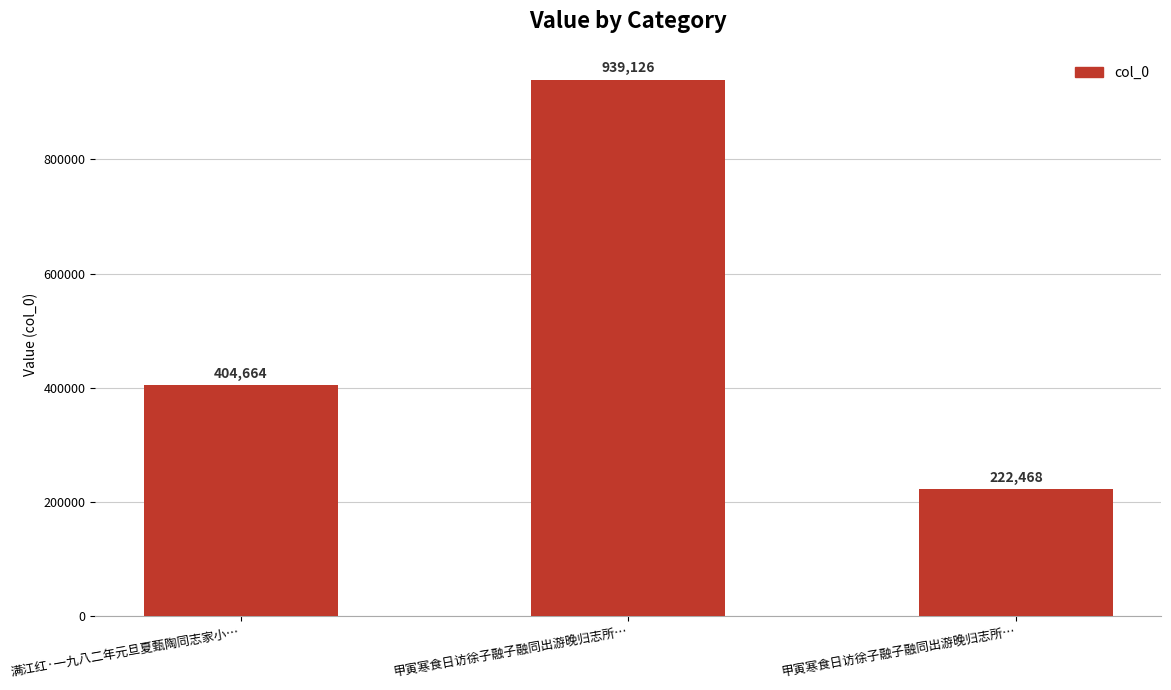

Reading left to right, extract all data points from this chart.

满江红·一九八二年元旦夏甄陶同志家小…=404664	甲寅寒食日访徐子融子融同出游晚归志所…=939126	甲寅寒食日访徐子融子融同出游晚归志所…=222468